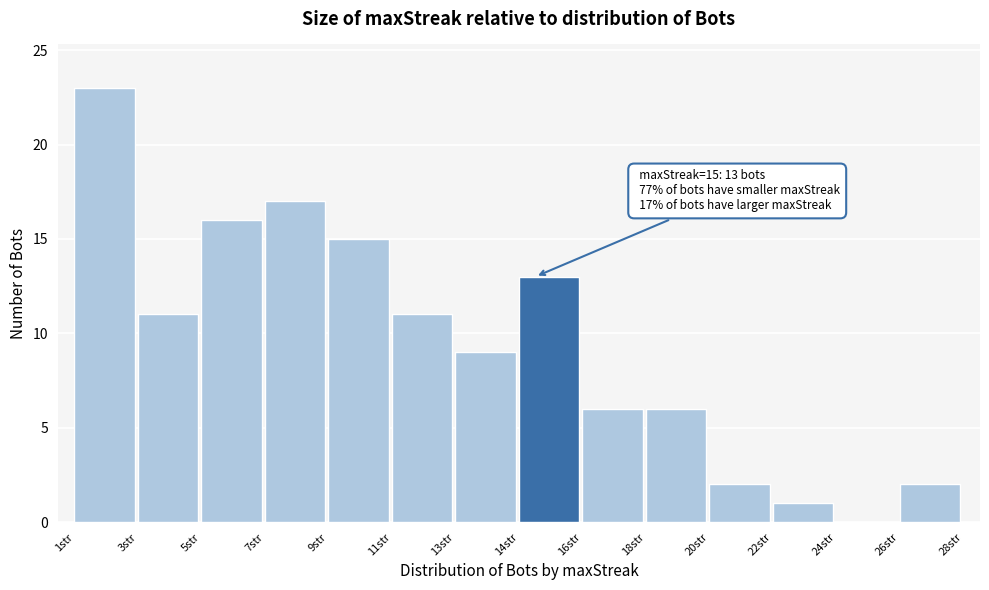

Reading right to left, what are all the values shown in this chart?

26str=2	24str=0	22str=1	20str=2	18str=6	16str=6	14str=13	13str=9	11str=11	9str=15	7str=17	5str=16	3str=11	1str=23